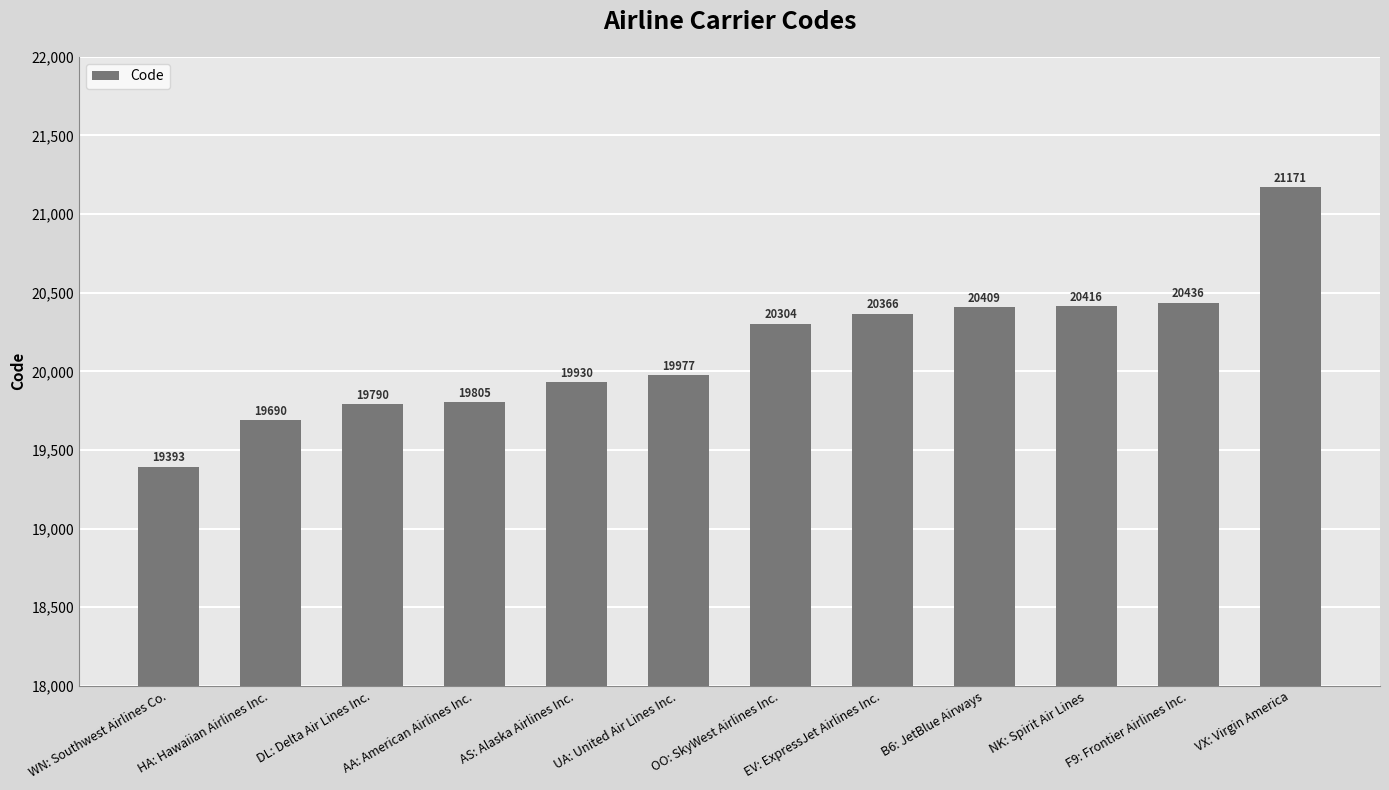

Reading left to right, what are all the values shown in this chart?

19393	19690	19790	19805	19930	19977	20304	20366	20409	20416	20436	21171